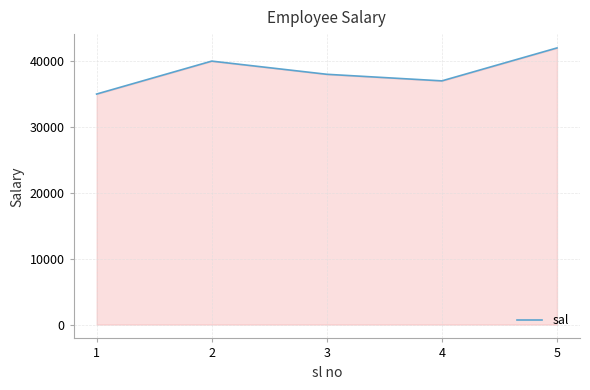

True or false: there are more than 2 points higher than both neighbors.

False